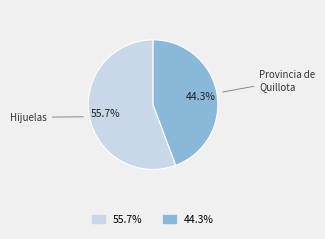

Which category accounts for the majority?

55.7%